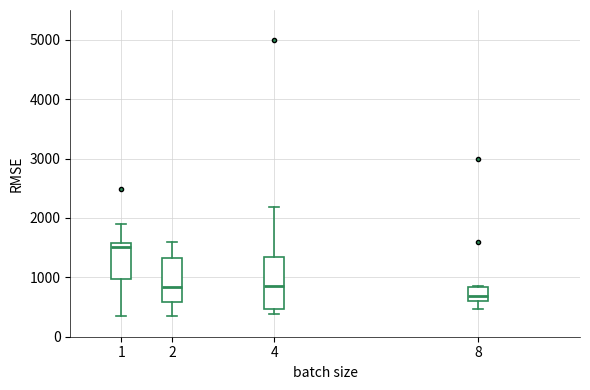

Comparing the boxes themselves (not the whiskers), which one is the tallest?

4